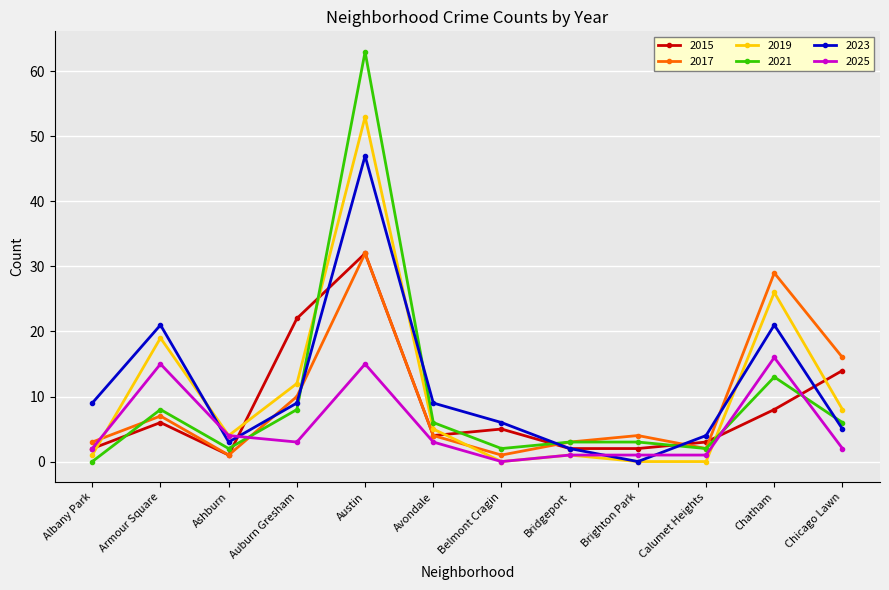

True or false: 2023 has more than 2 points higher than both neighbors.

True